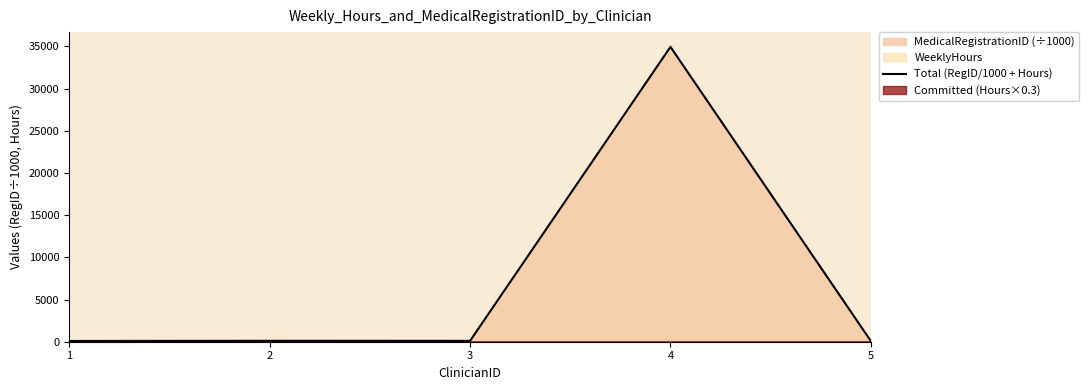

Rank the categories by value from highest to lowest.

4, 2, 3, 1, 5